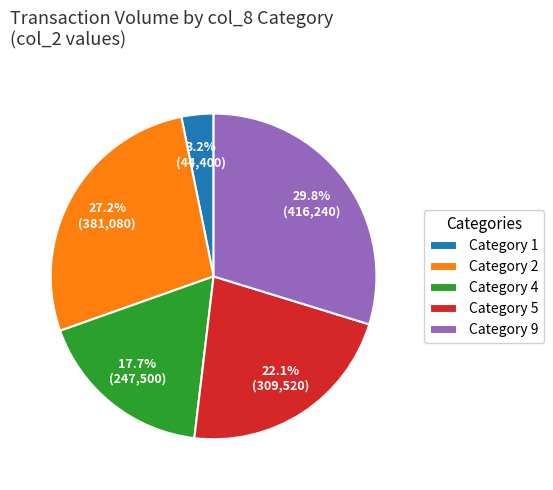

Rank the categories by value from lowest to highest.

Category 1, Category 4, Category 5, Category 2, Category 9